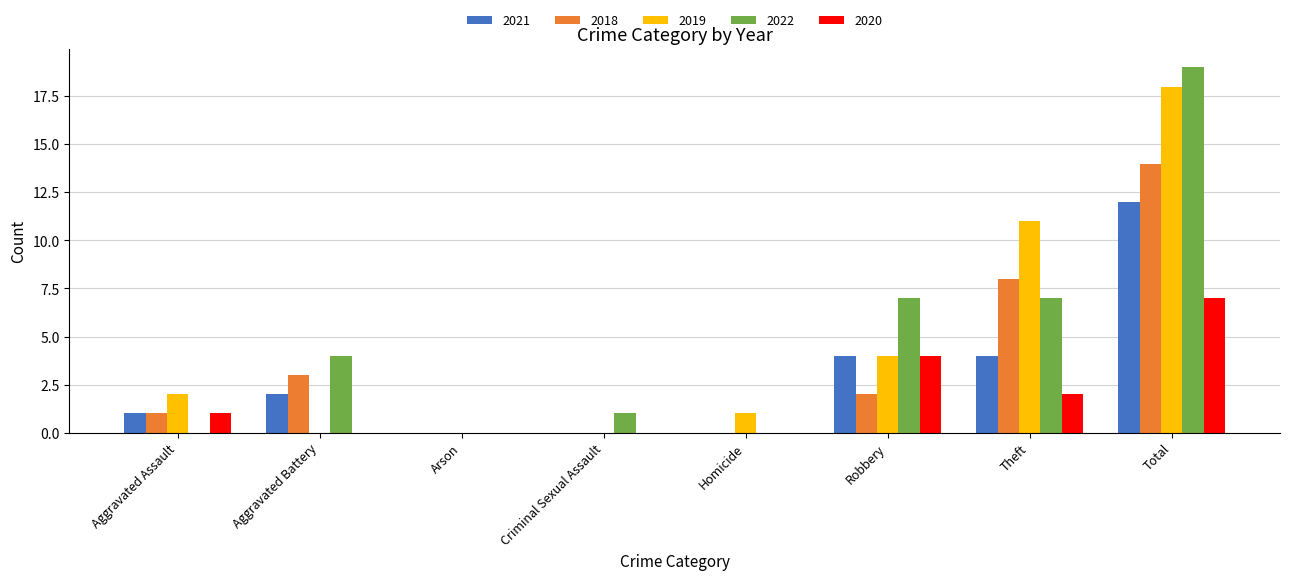

What is the maximum value shown in the chart?

19